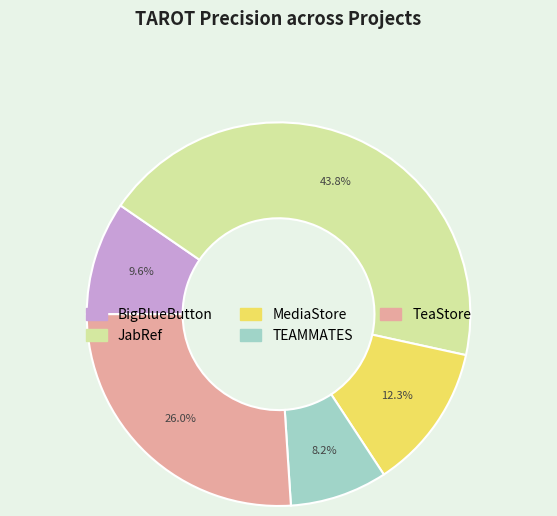

To the nearest percent, what portion does TEAMMATES represent?

8%